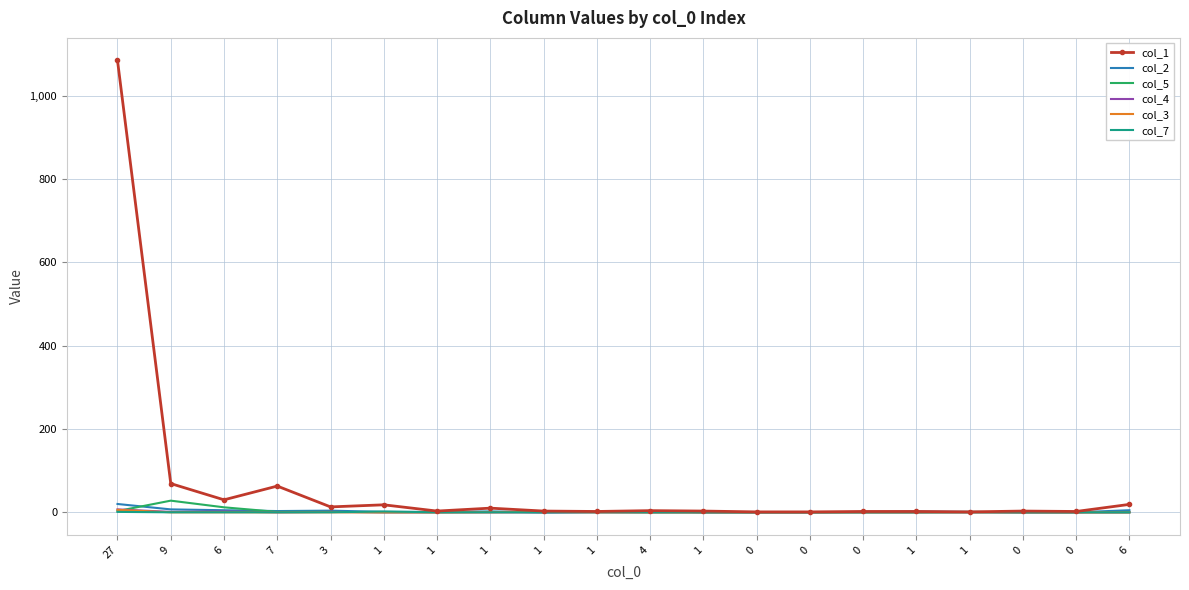

Reading right to left, extract all data points from this chart.

col_1: 19	2	3	1	2	2	1	1	3	4	2	3	10	3	18	13	63	30	69	1085
col_2: 5	0	0	1	2	1	0	0	0	3	1	0	2	1	1	4	3	5	7	20
col_5: 0	0	0	1	0	0	0	0	0	0	1	0	1	0	0	1	1	12	28	3
col_4: 0	0	0	0	0	0	0	0	0	0	0	0	0	0	0	1	0	2	1	7
col_3: 0	0	0	0	0	0	0	0	0	0	0	1	0	0	0	0	0	0	0	6
col_7: 0	0	0	0	0	0	0	0	0	0	0	0	0	0	2	0	0	0	0	1